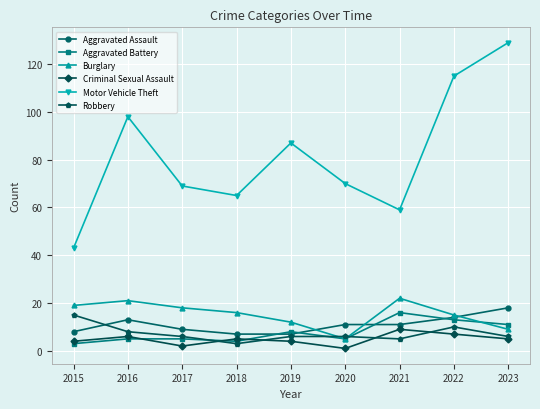

Is it true that Robbery equals 6 at 2020?

True